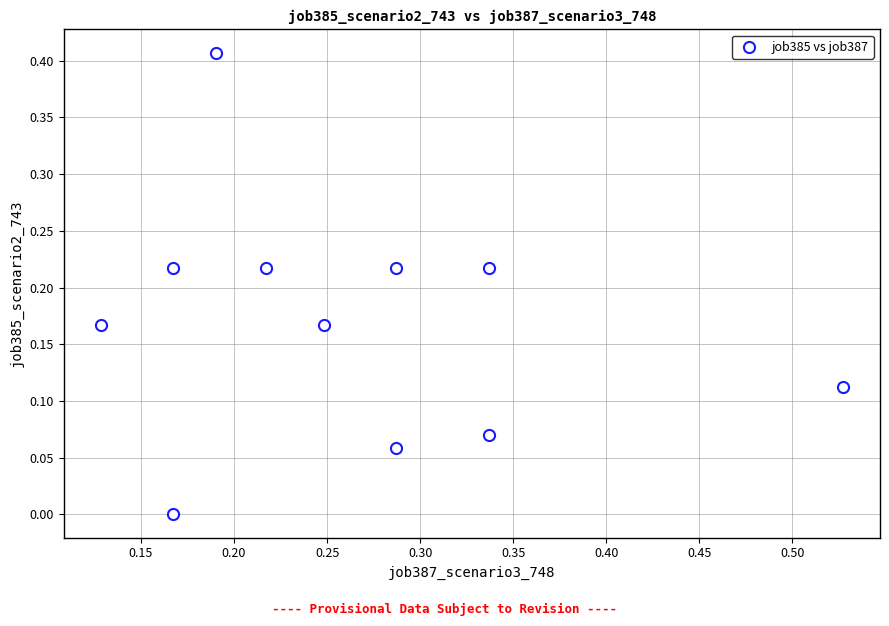

How many data points are displayed?

11